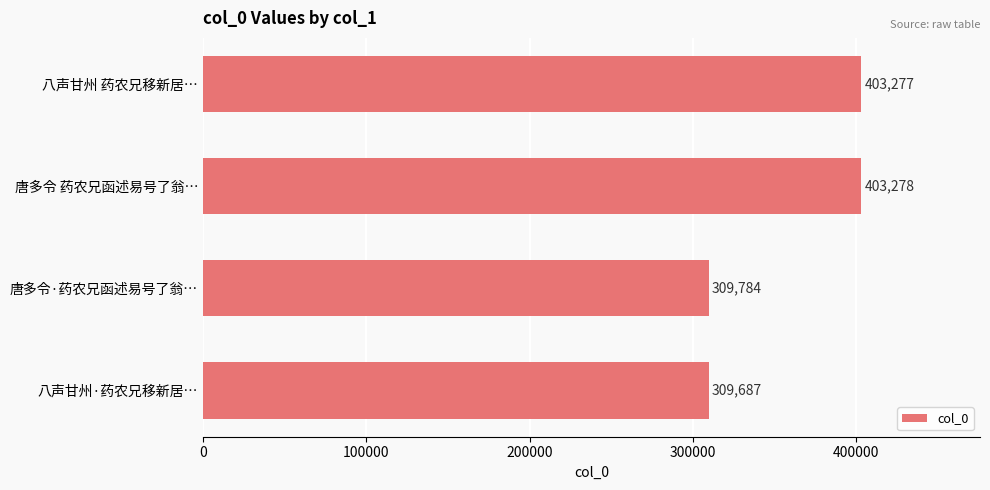

What is the sum of all values?

1426026